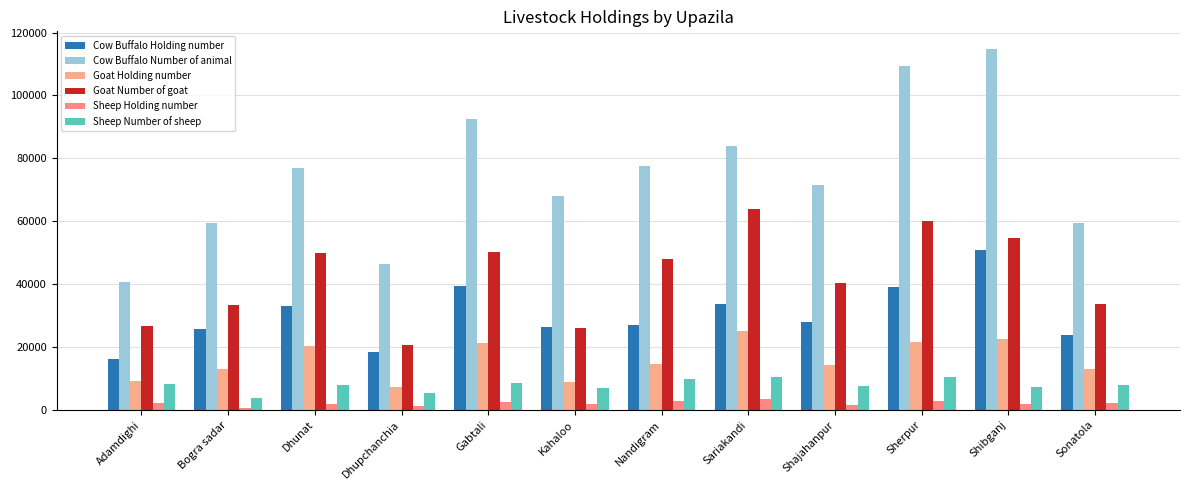

How many groups of bars are there?

12